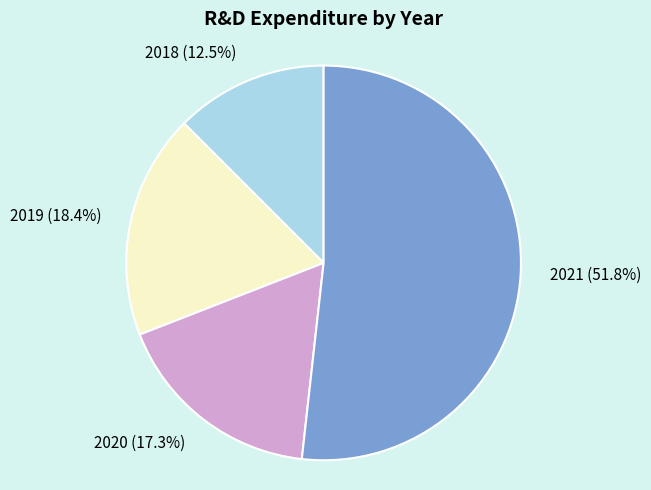

Rank the categories by value from lowest to highest.

2018, 2020, 2019, 2021